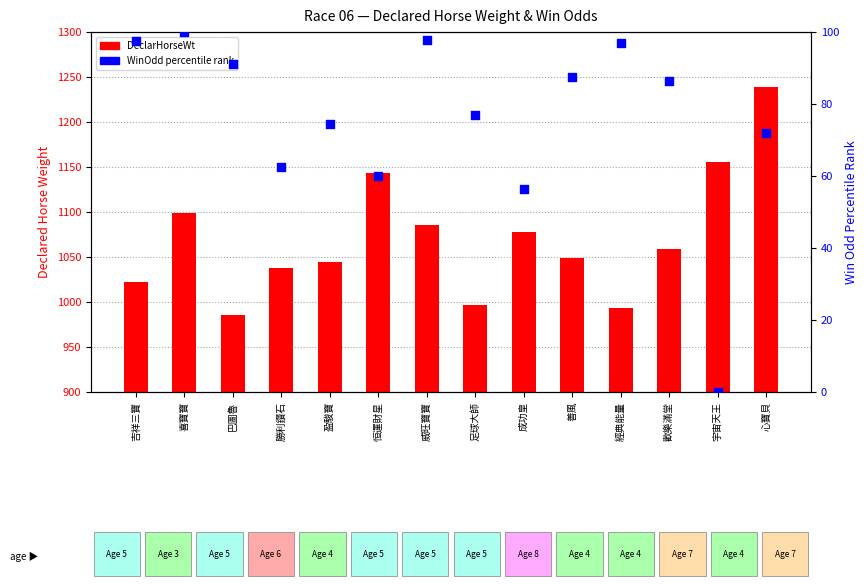

At how many categories does at least one series exceed 536?

14